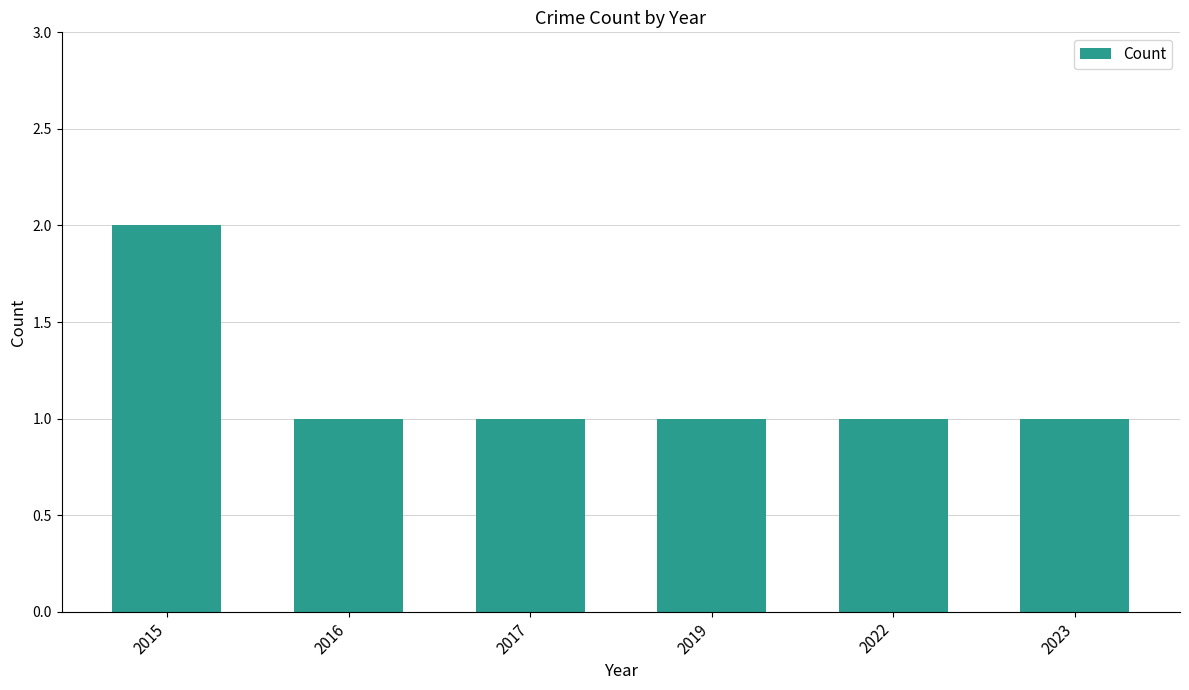

What is the minimum value shown in the chart?

1